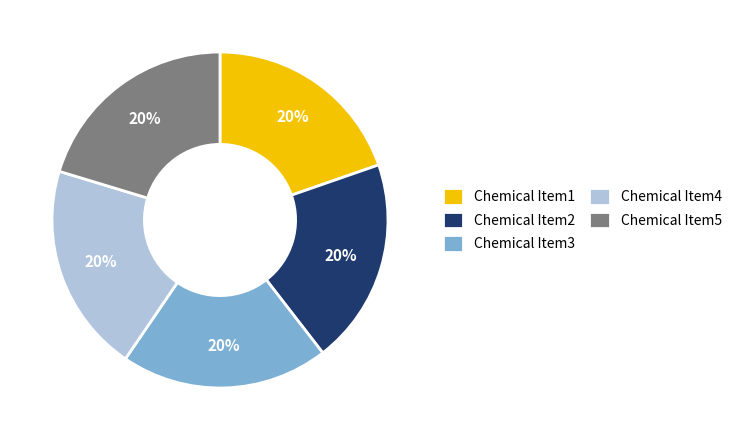

To the nearest percent, what percentage of the pie is Chemical Item2?

20%